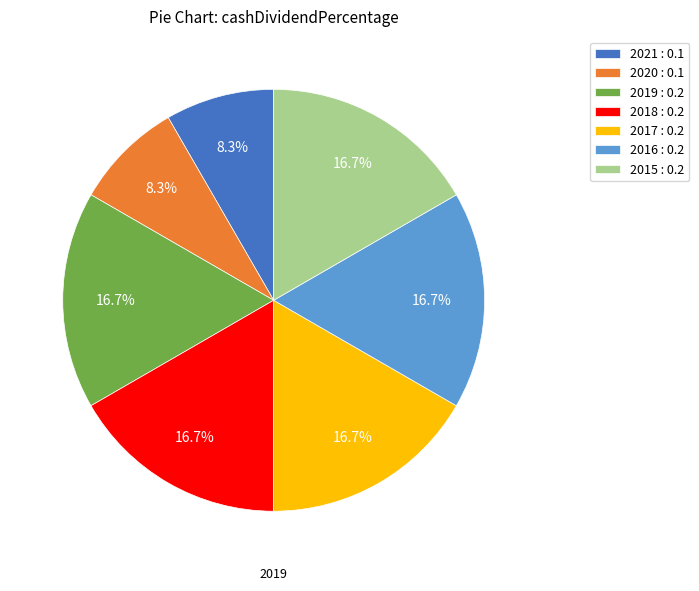

To the nearest percent, what is the difference between the largest and smallest slice percentages?

8%